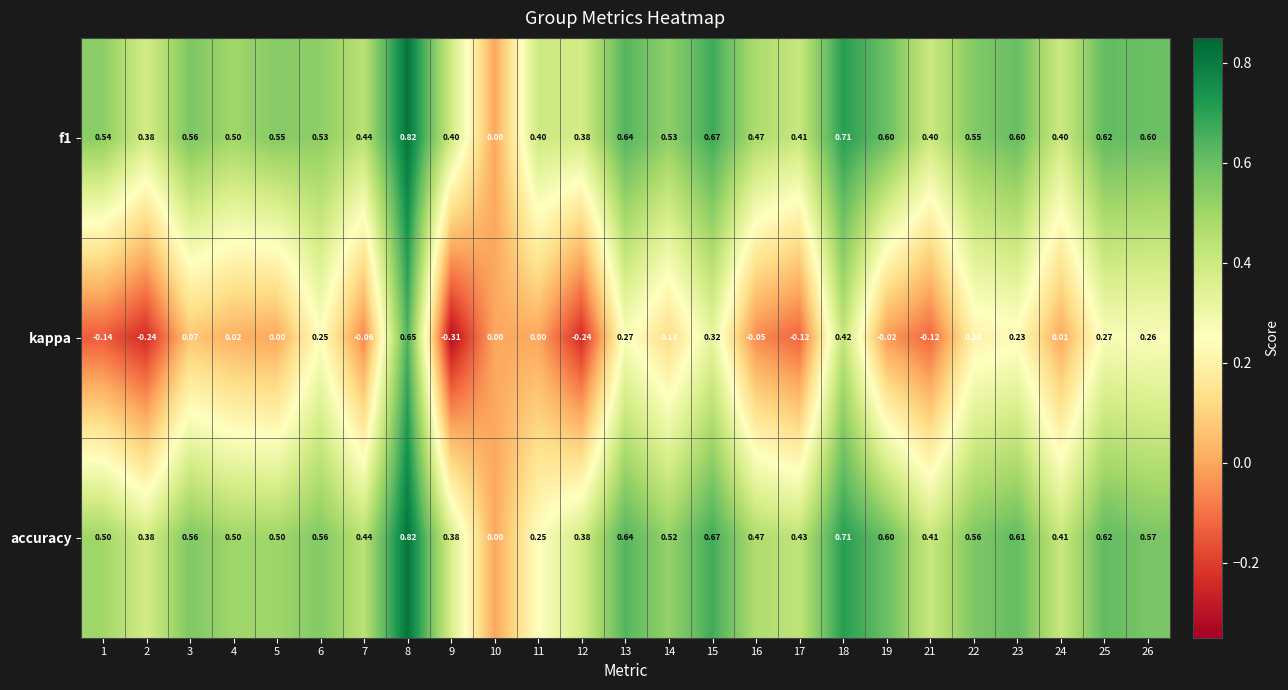

Which series changed the most between 8 and 22?

kappa